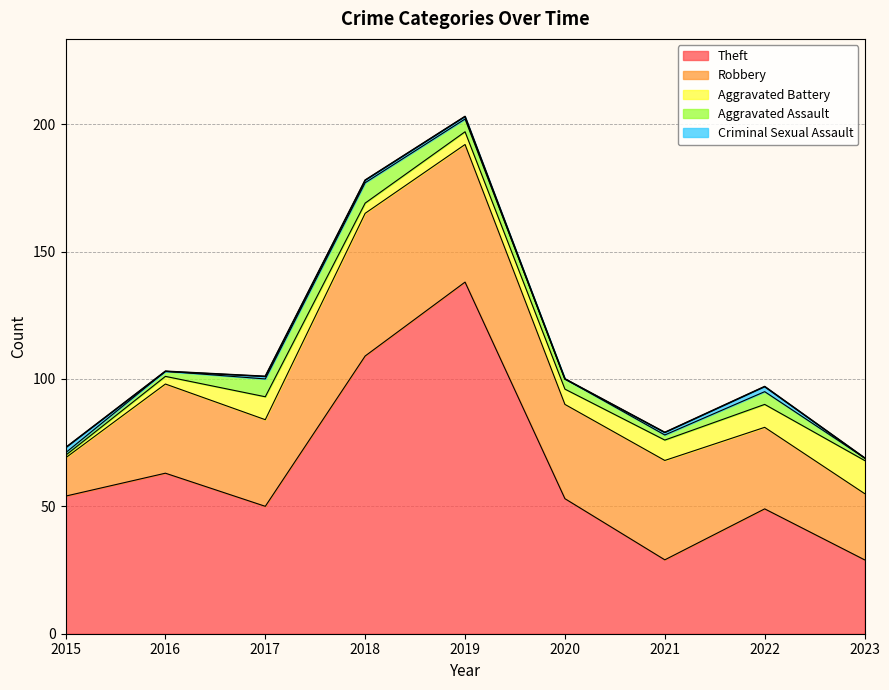

What is the difference between the maximum and minimum values in the Robbery series?

41